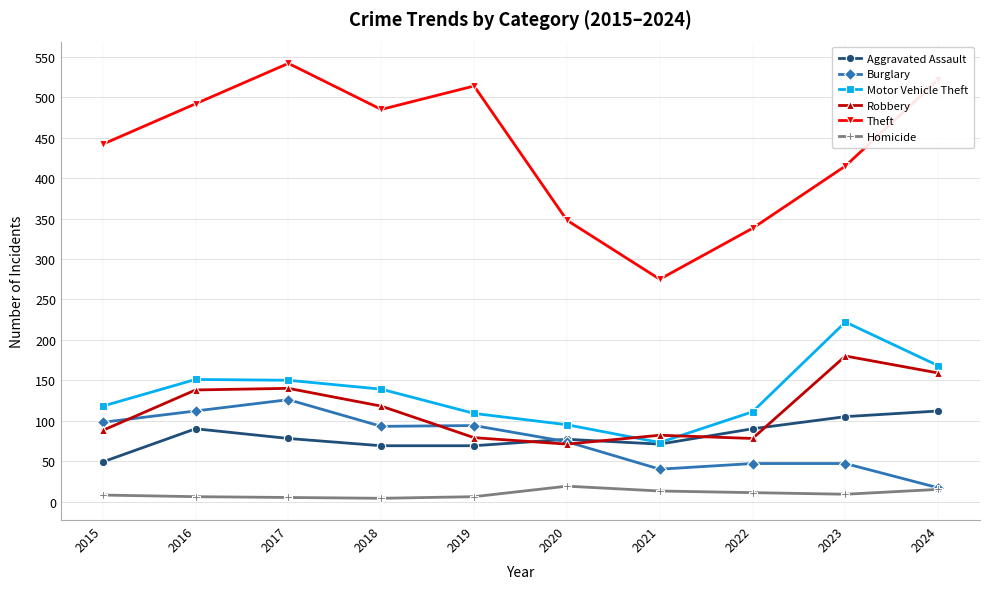

What are all the series names shown in the legend?

Aggravated Assault, Burglary, Motor Vehicle Theft, Robbery, Theft, Homicide